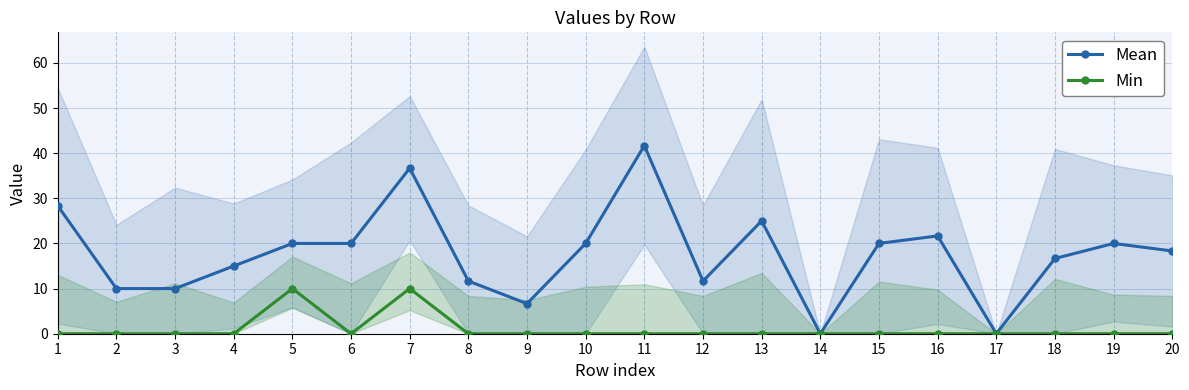

What is the sum of all Mean values?

353.3